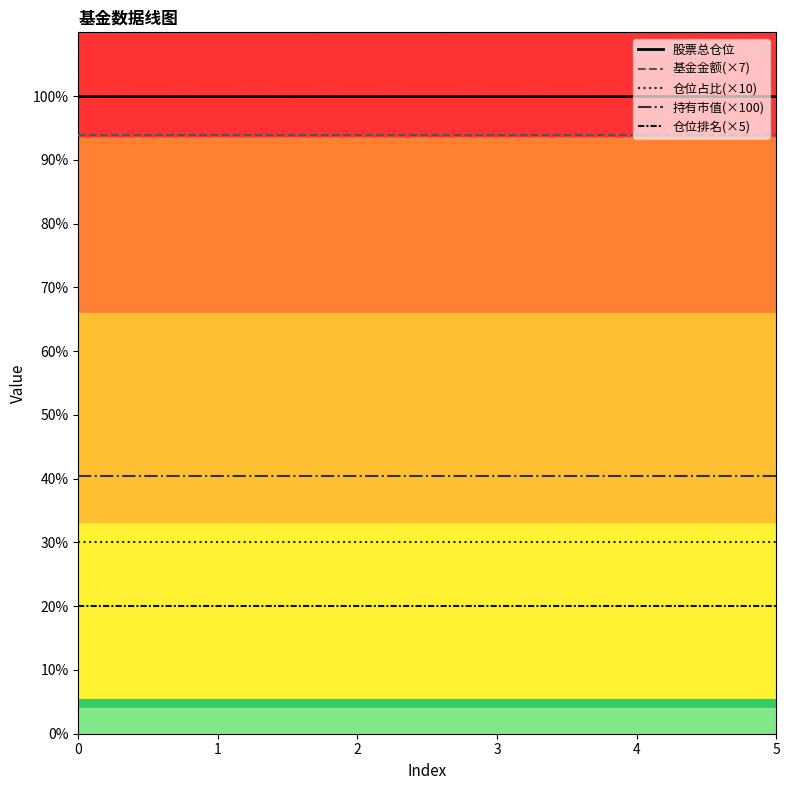

Reading left to right, extract all data points from this chart.

股票总仓位: 0=100.0	1=100.0	2=100.0	3=100.0	4=100.0	5=100.0
基金金额(×7): 0=93.9	1=93.9	2=93.9	3=93.9	4=93.9	5=93.9
仓位占比(×10): 0=30.1	1=30.1	2=30.1	3=30.1	4=30.1	5=30.1
持有市值(×100): 0=40.4	1=40.4	2=40.4	3=40.4	4=40.4	5=40.4
仓位排名(×5): 0=20.0	1=20.0	2=20.0	3=20.0	4=20.0	5=20.0